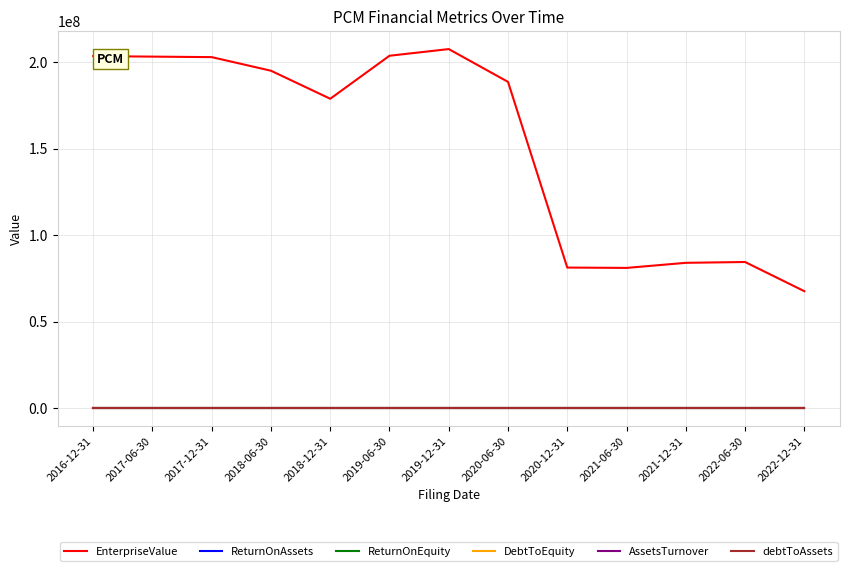

How many lines are shown in the chart?

6